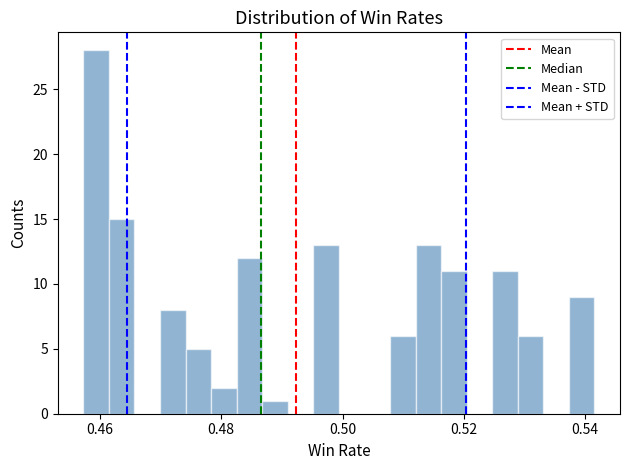

Around what value on the x-axis is the tallest bar? Give the approximate position of its centre, as read against the axis.

0.460